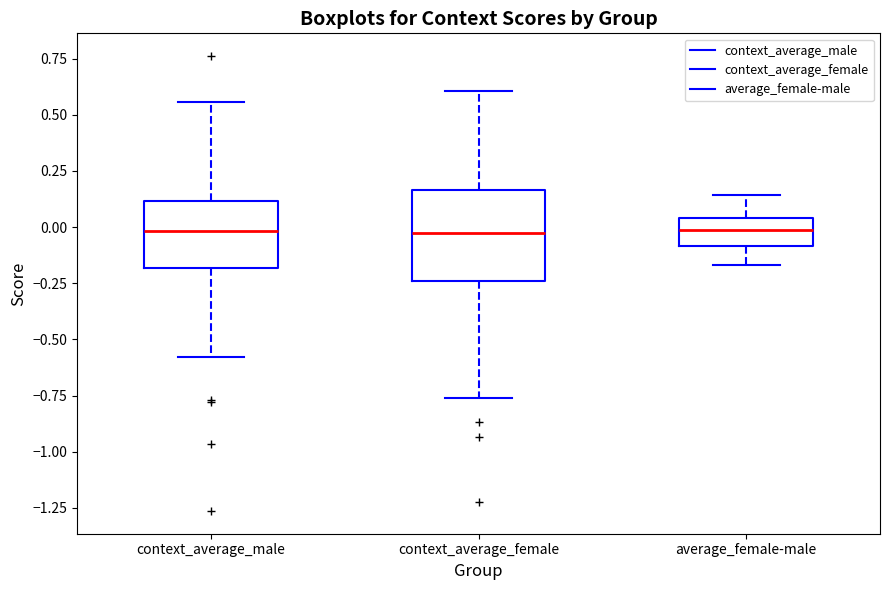

Reading left to right, transcribe this box plot: for each box, give where its median line is, the range the box spans, and where its two whiskers end, as read against the y-axis. The values are not printed on the chart, so give them approximately, as read against the axis.

context_average_male: median 0.00, box -0.20 to 0.10, whiskers -0.60 to 0.55
context_average_female: median -0.05, box -0.25 to 0.15, whiskers -0.75 to 0.60
average_female-male: median 0.00, box -0.10 to 0.05, whiskers -0.15 to 0.15